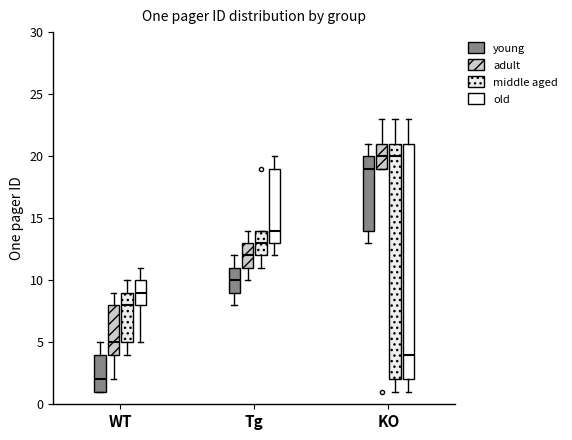

Where is the lower edge of the box for WT (adult) on the y-axis? The values are not printed on the chart, so give them approximately, as read against the axis.

4